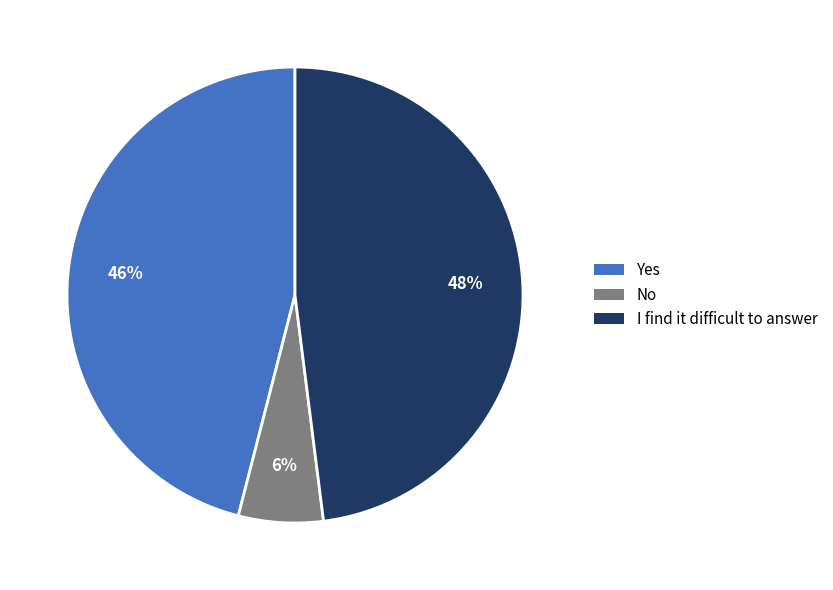

To the nearest percent, what is the difference between the largest and smallest slice percentages?

42%